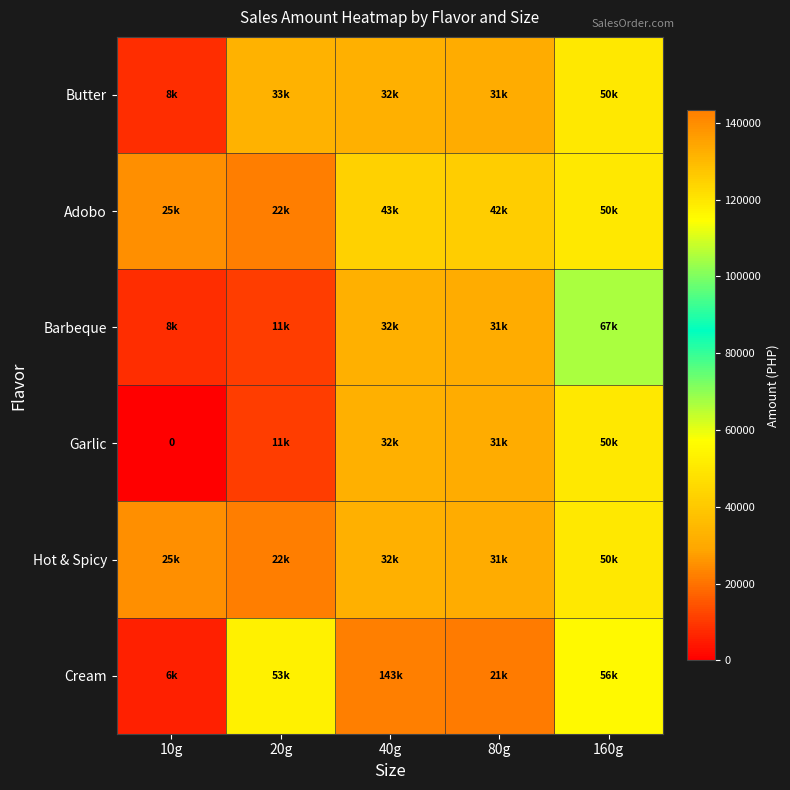

What is the difference between the highest and lowest values at 20g?

41822.4